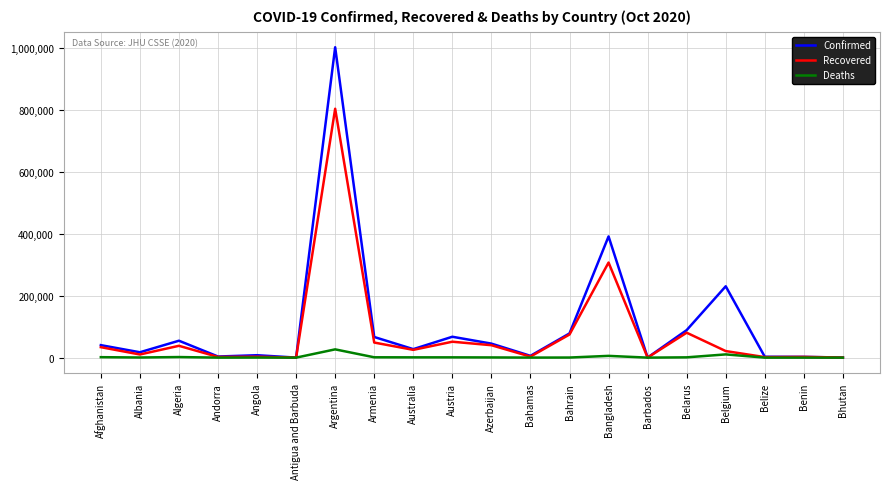

At which label is Confirmed closest to 501390?

Bangladesh